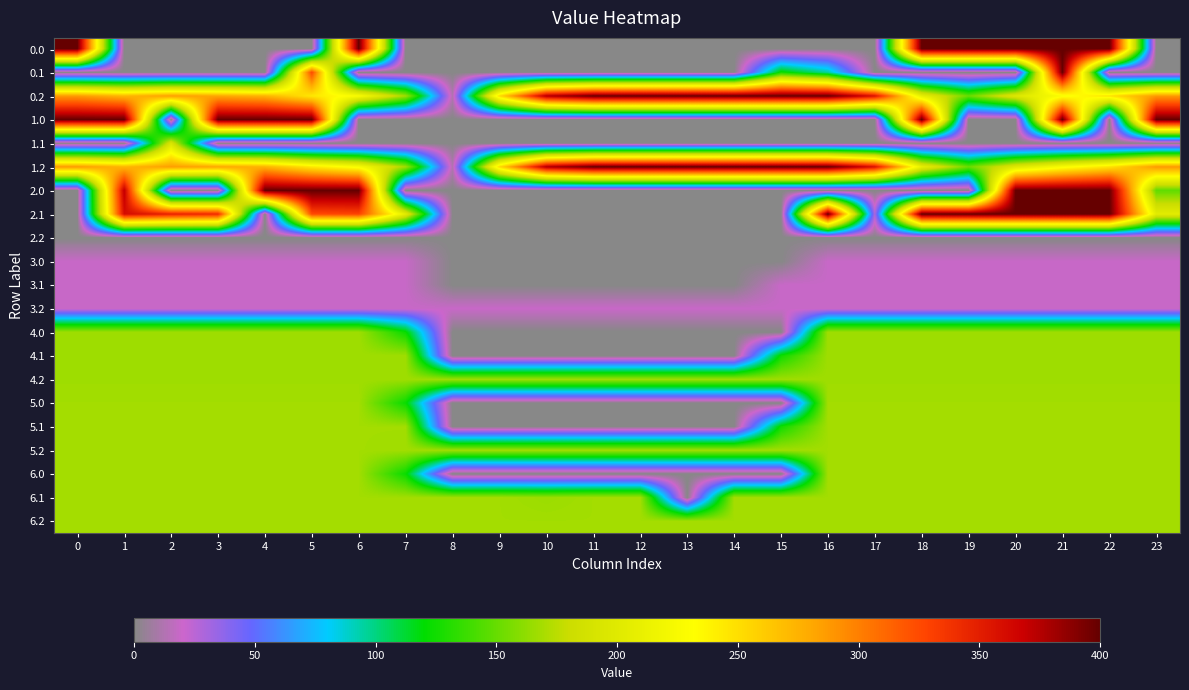

At how many categories does at least one series exceed 250?

22